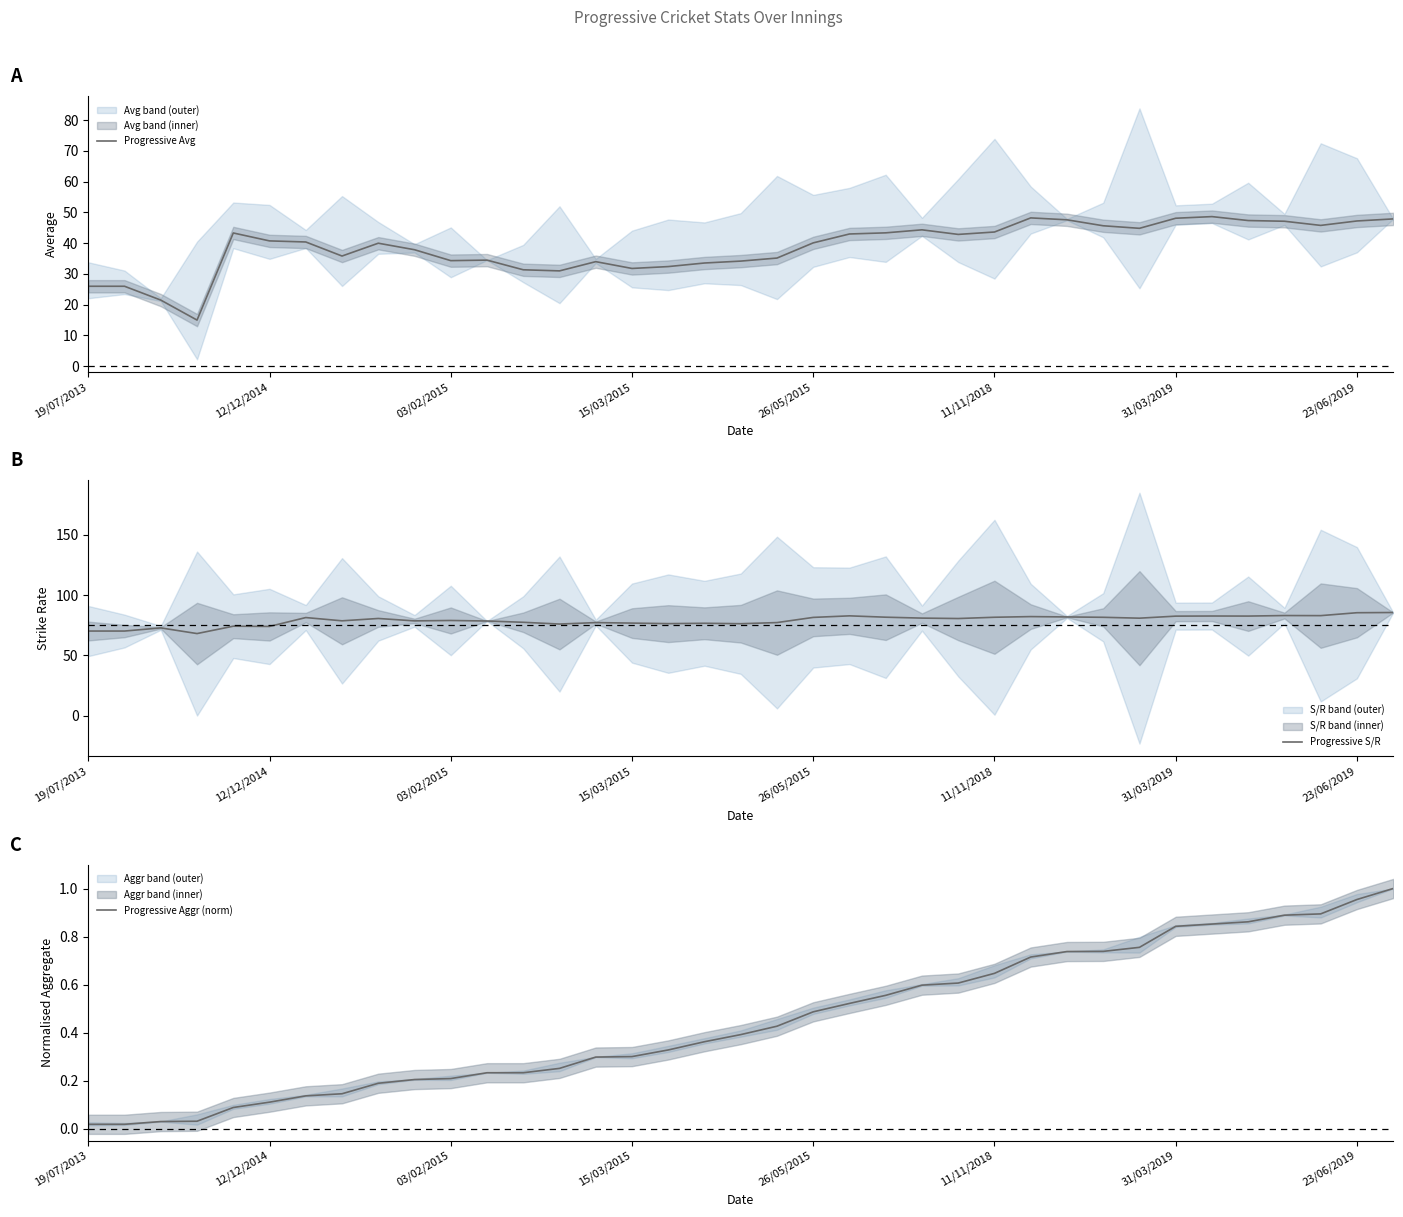

What are all the series names shown in the legend?

Progressive Avg, Progressive S/R, Progressive Aggr (norm)